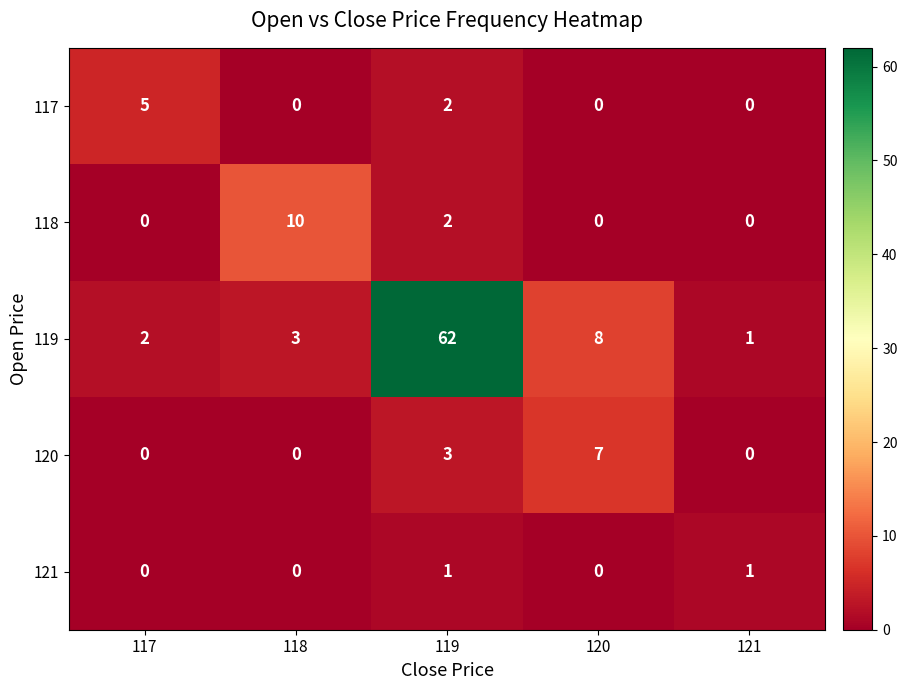

At which category does the chart reach its peak across all series?

119